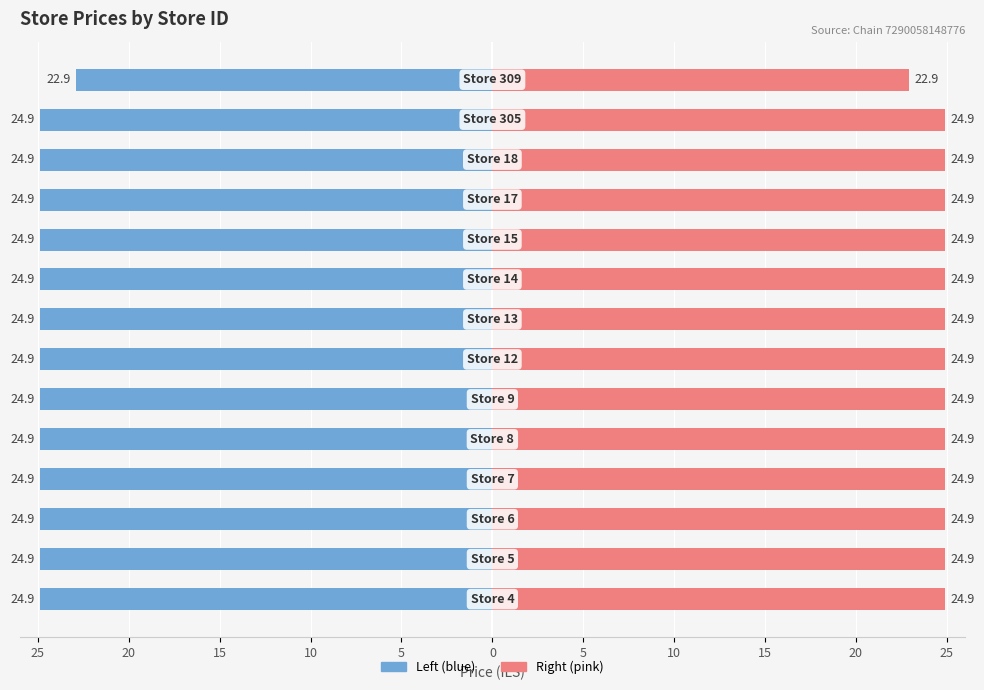

What value does the Right (price) series have at 25?

24.9